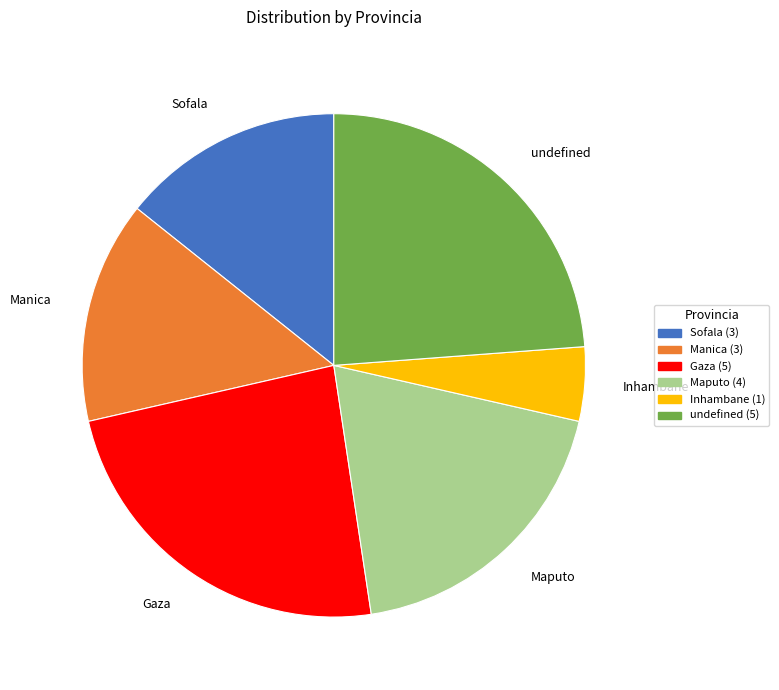

Which category has the smallest portion of the pie?

Inhambane